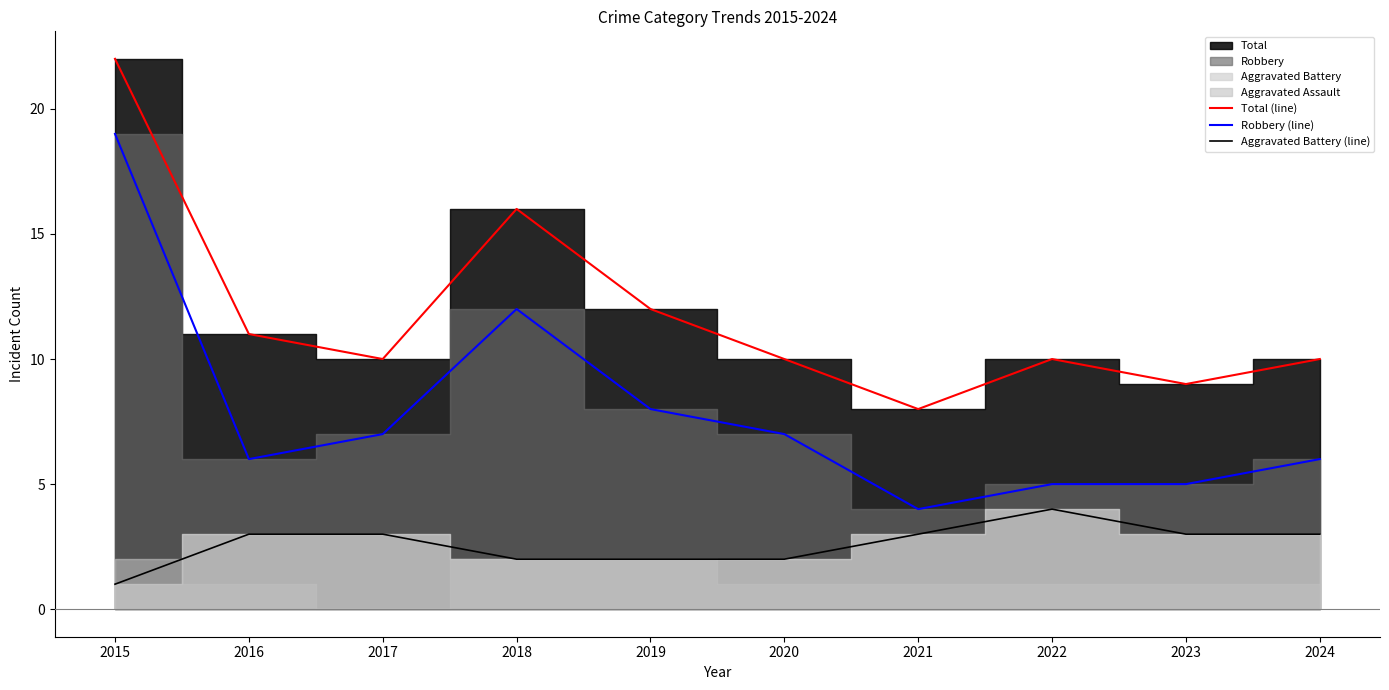

What is the value of the Robbery (line) point at the 8th from the left?

5